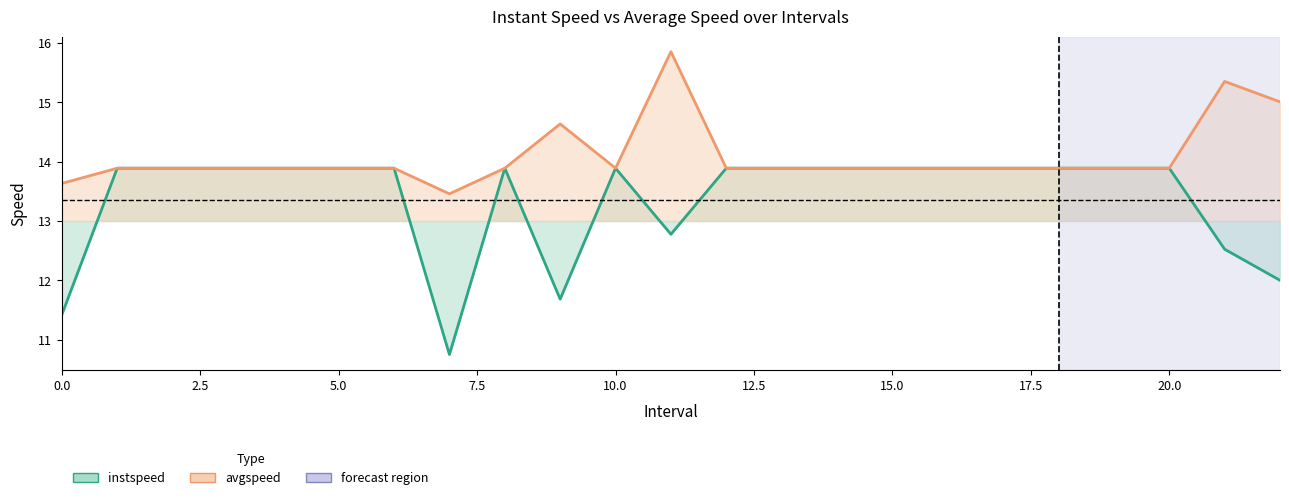

What is the smallest value displayed?

10.7